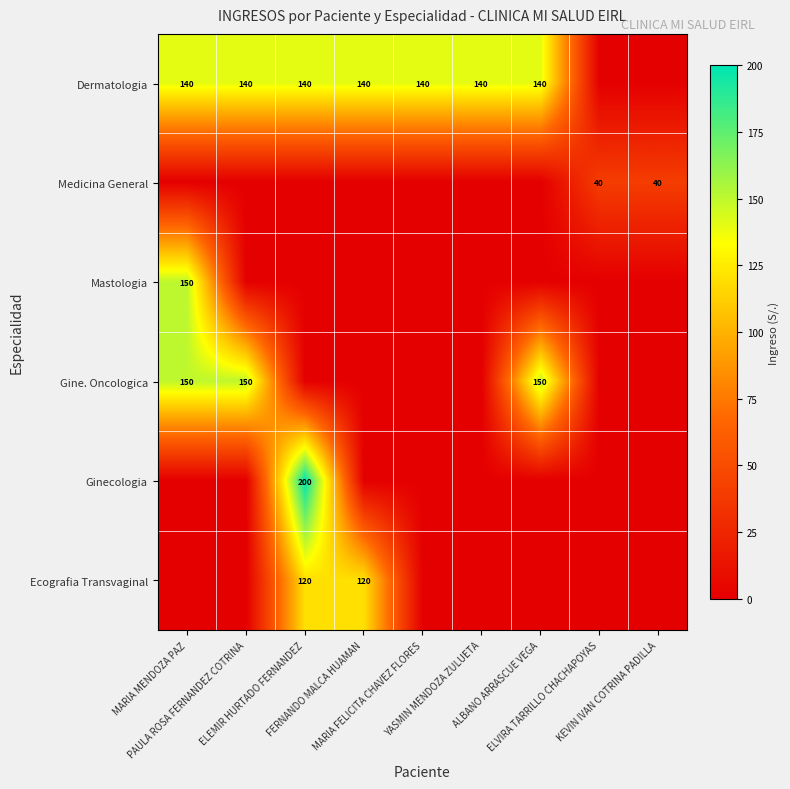

What is the sum of all Ecografia Transvaginal values?

240